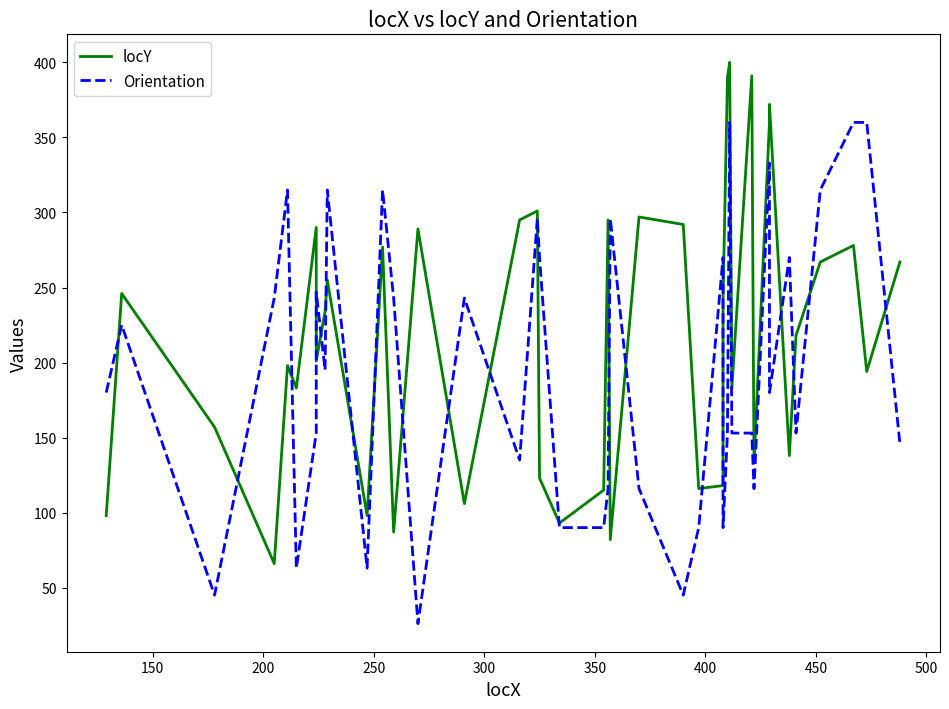

What is the value of the locY point at the 23rd from the left?

297